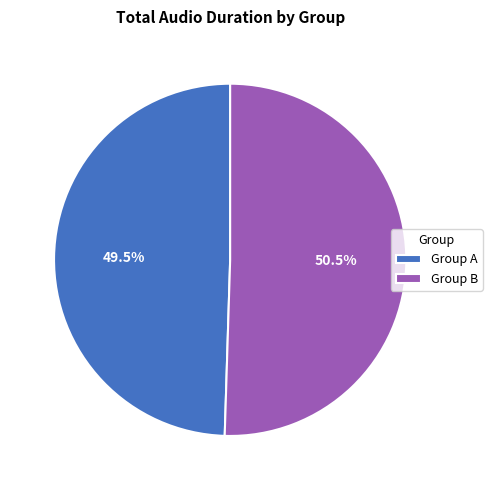

What is the smallest slice in the pie chart?

Group A